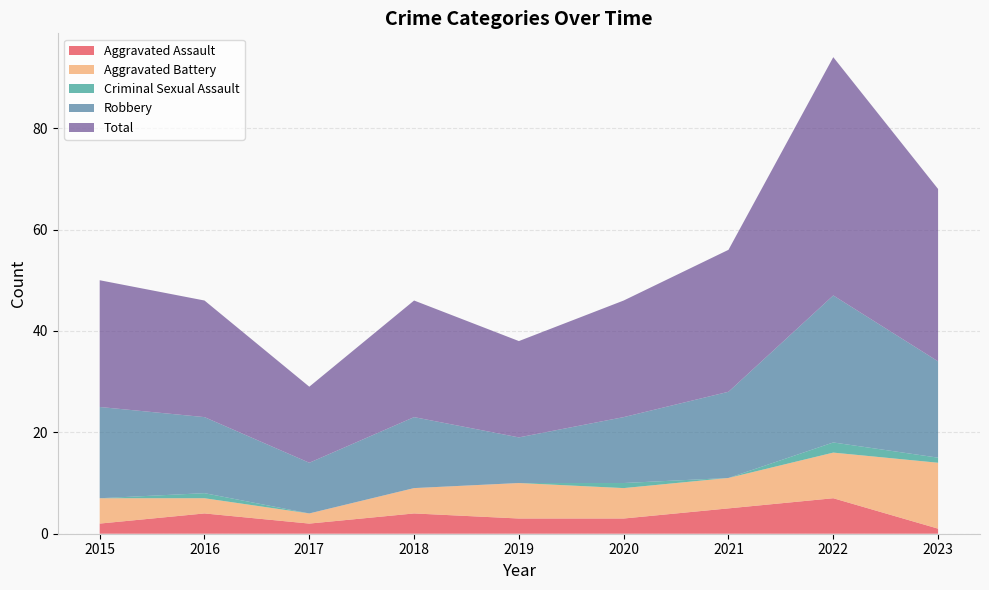

Reading right to left, list all the values displayed in this chart.

Aggravated Assault: 1	7	5	3	3	4	2	4	2
Aggravated Battery: 13	9	6	6	7	5	2	3	5
Criminal Sexual Assault: 1	2	0	1	0	0	0	1	0
Robbery: 19	29	17	13	9	14	10	15	18
Total: 34	47	28	23	19	23	15	23	25